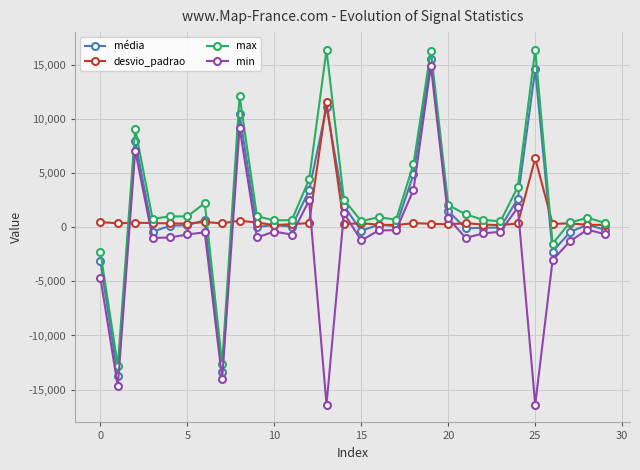

What is the difference between the maximum and minimum values in the média series?

29323.5